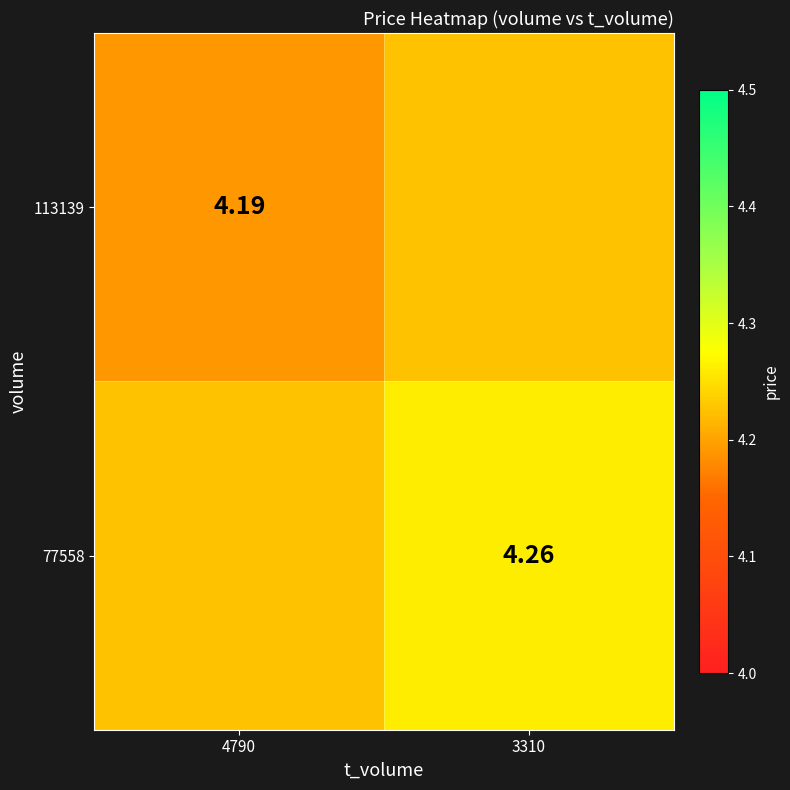

Rank the series by their maximum value, from highest to lowest.

77558, 113139